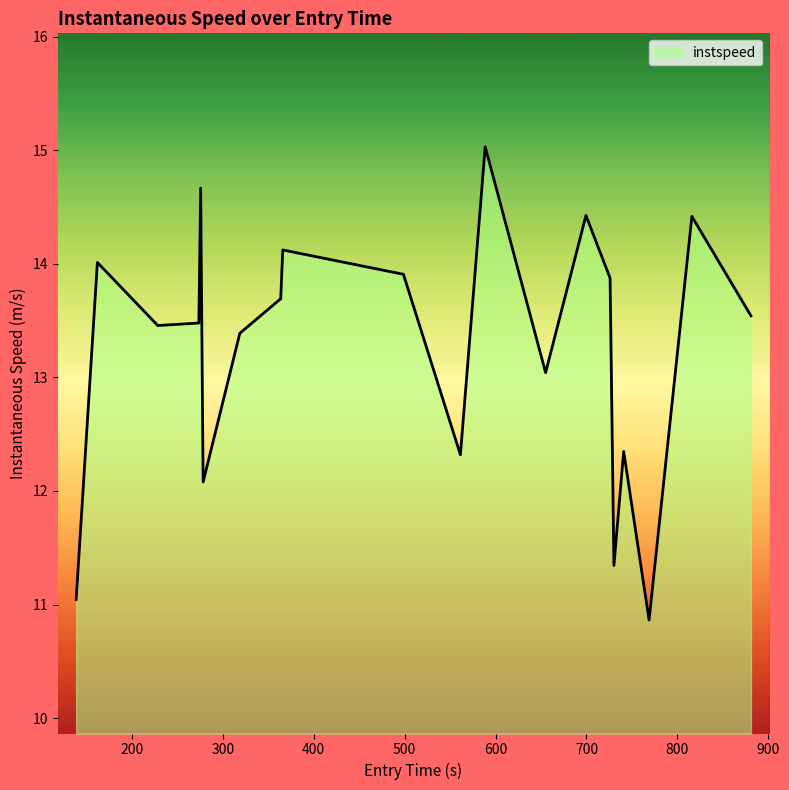

What is the minimum value shown in the chart?

10.9